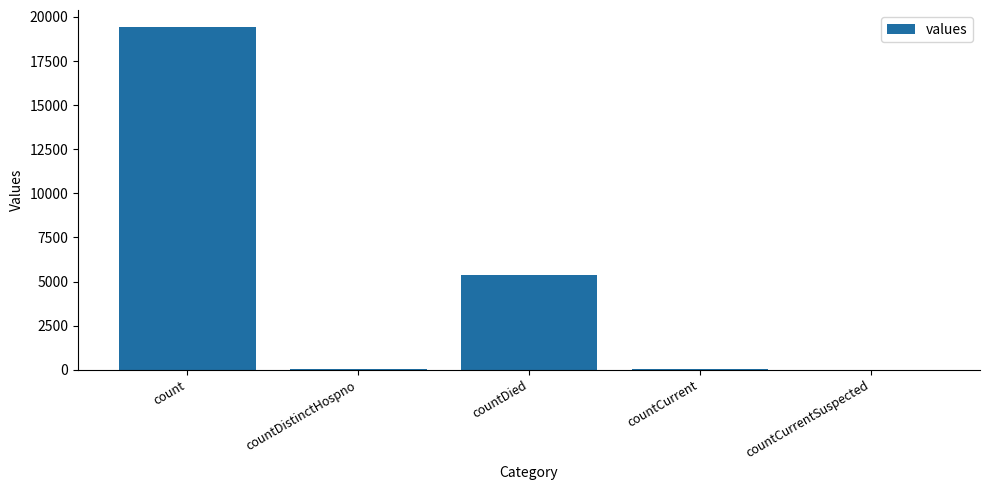

What is the ratio of the value at countDied to the value at count?

0.3